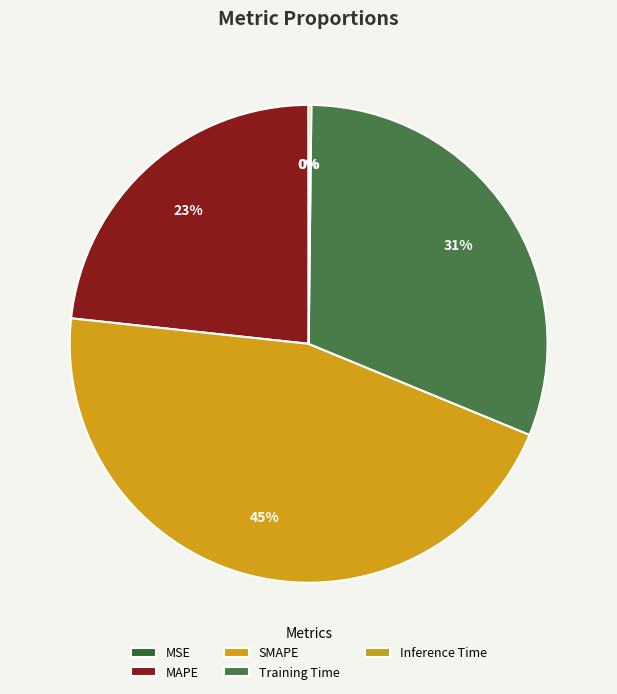

True or false: MAPE accounts for 23% of the total.

True